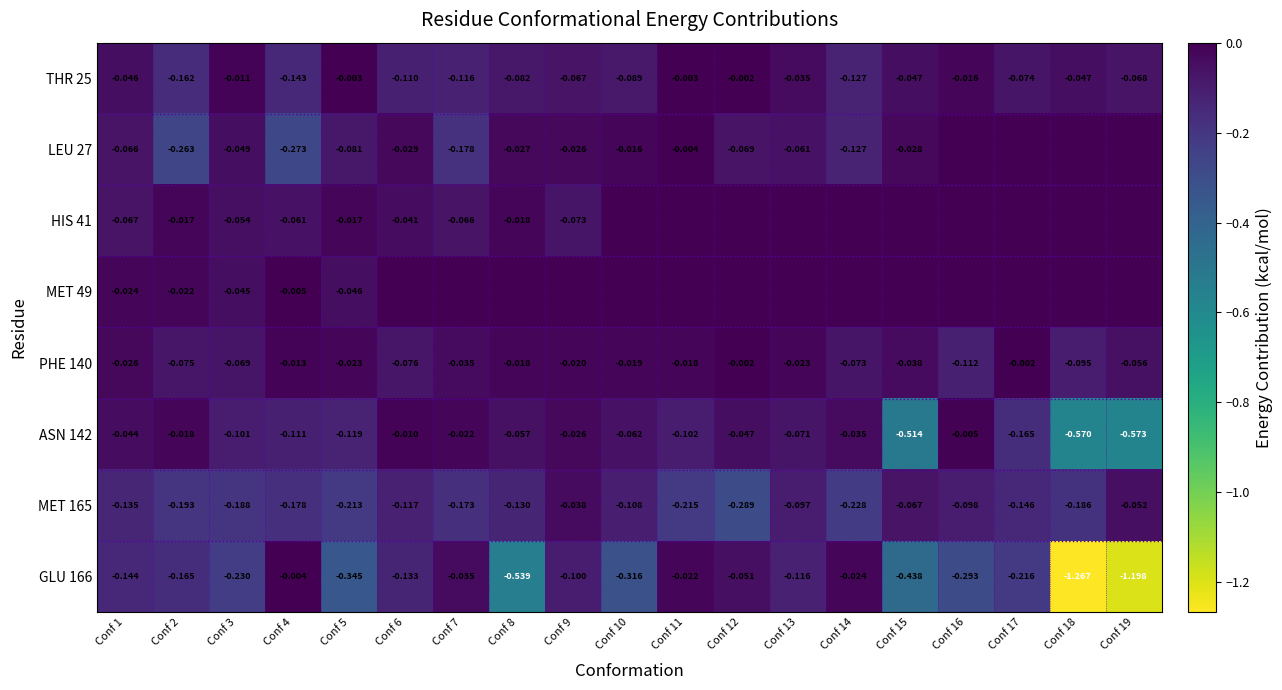

Which category has the highest value in the THR 25 series?

Conf 12